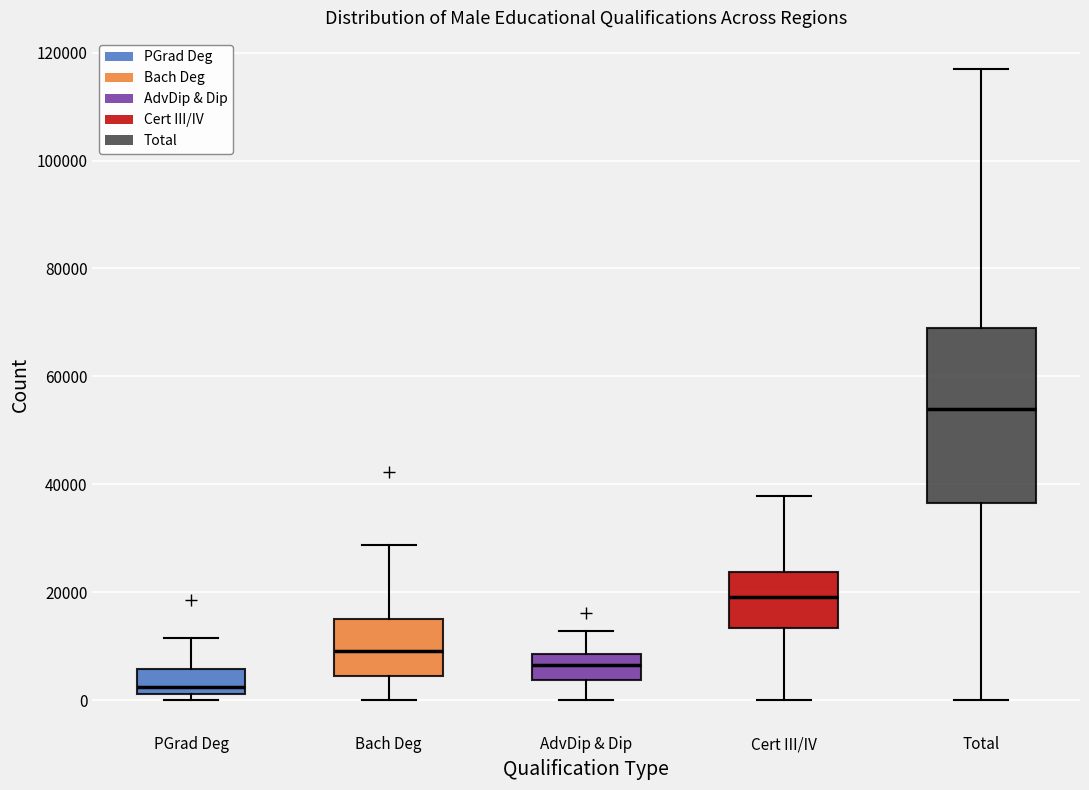

Which box has the highest median line?

Total